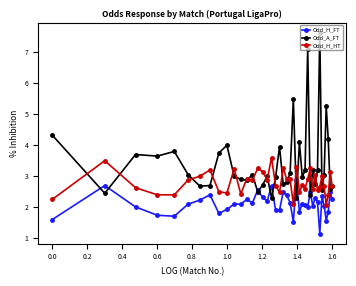

How many lines are shown in the chart?

3